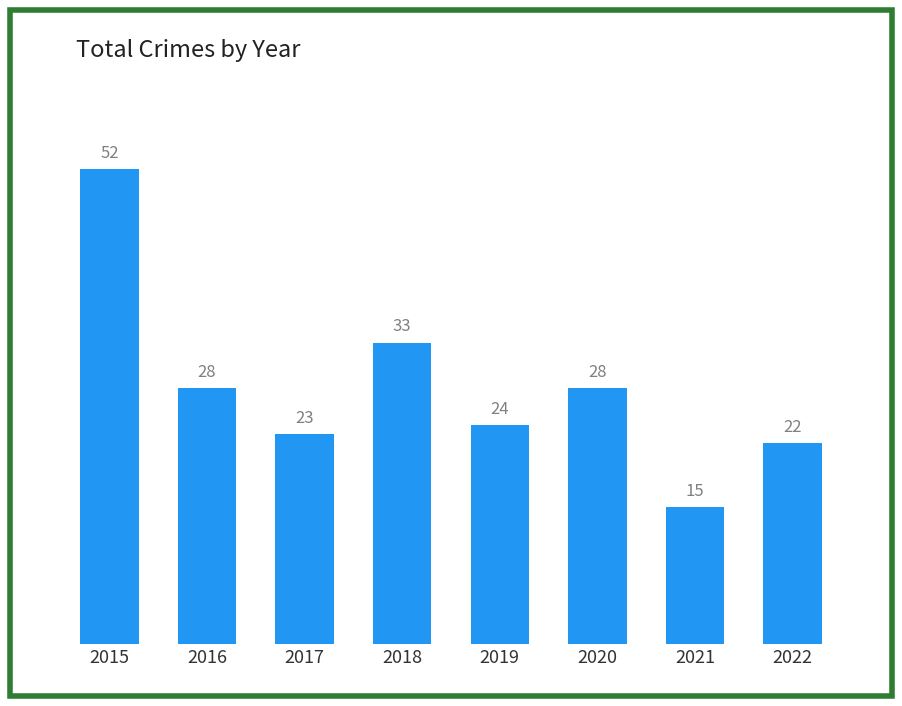

What is the value of the 8th bar from the left?

22